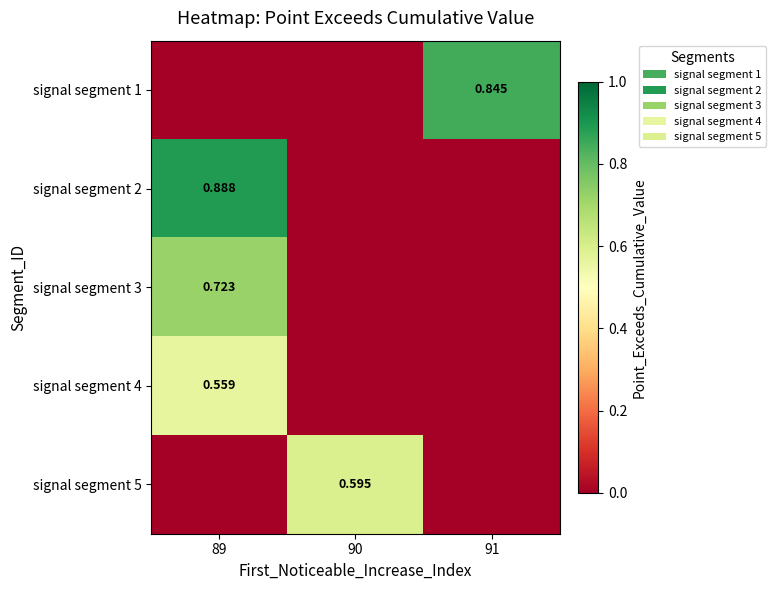

Is the value of signal segment 4 at 89 greater than the value of signal segment 2 at 90?

Yes